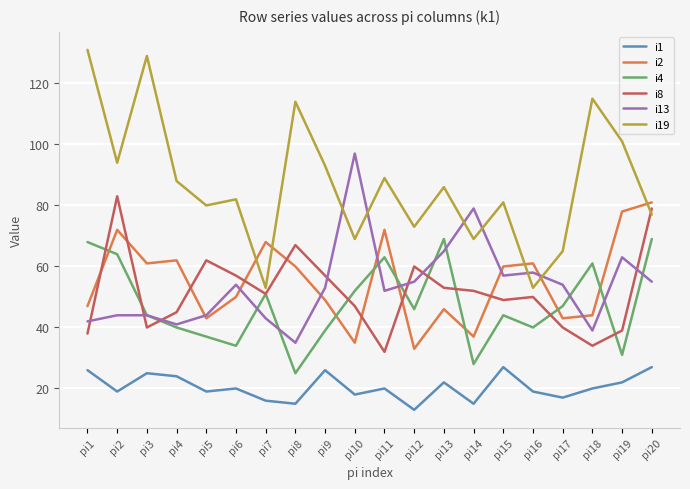

What is the maximum value for i4?

69